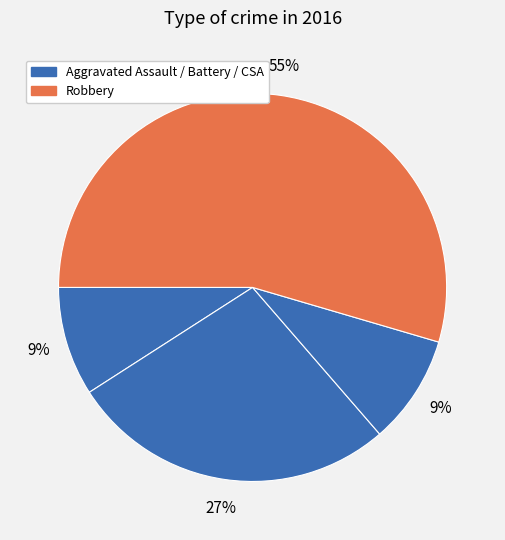

How many slices are in this pie chart?

4